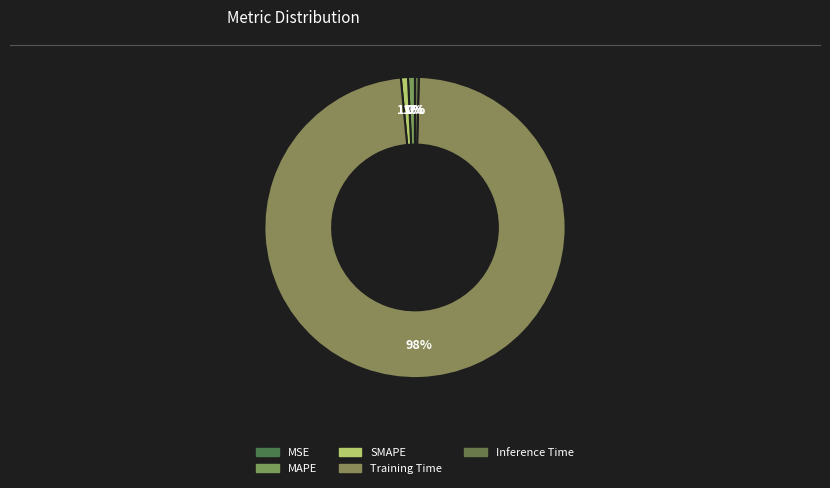

Is it true that SMAPE is 8% of the pie?

False